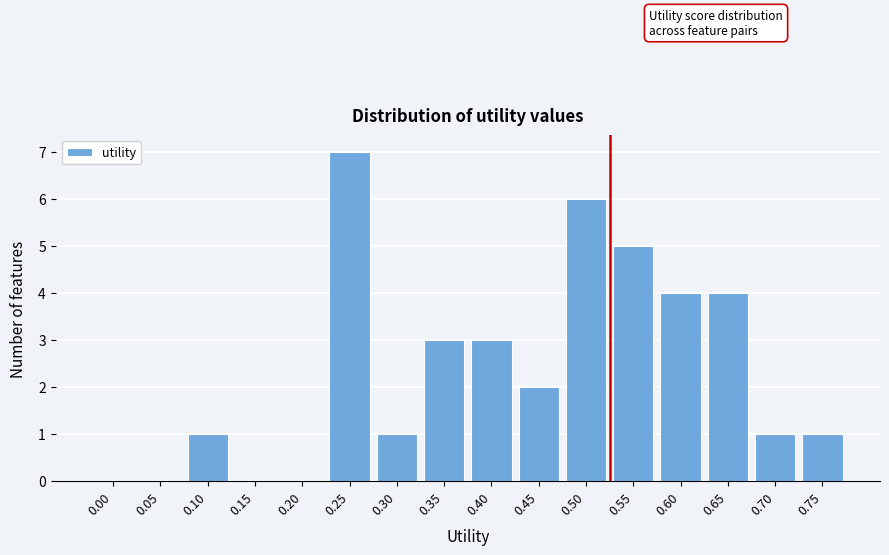

Reading left to right, list all the values displayed in this chart.

0.00=0	0.05=0	0.10=1	0.15=0	0.20=0	0.25=7	0.30=1	0.35=3	0.40=3	0.45=2	0.50=6	0.55=5	0.60=4	0.65=4	0.70=1	0.75=1